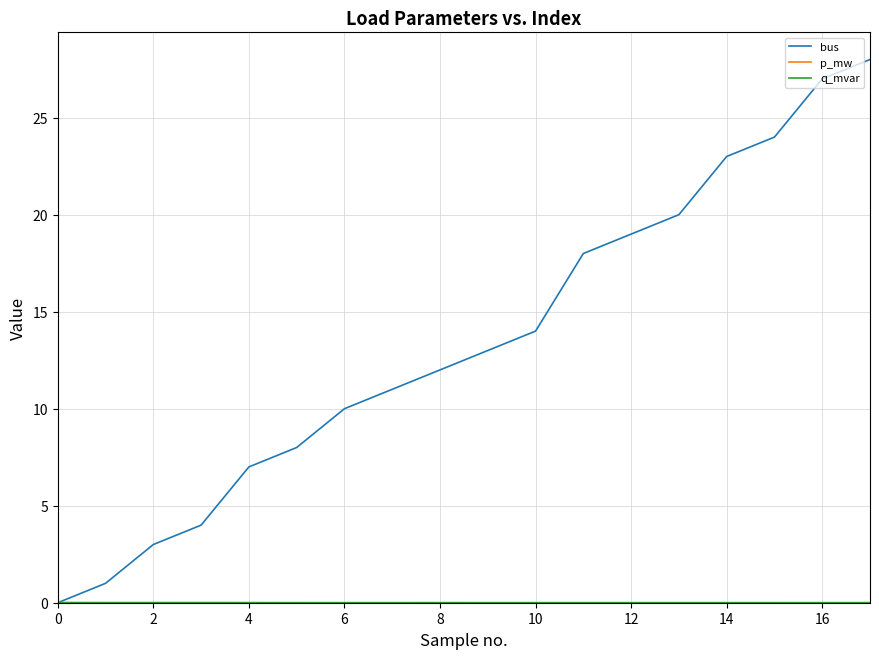

Is this an area chart (filled region under the line)?

No